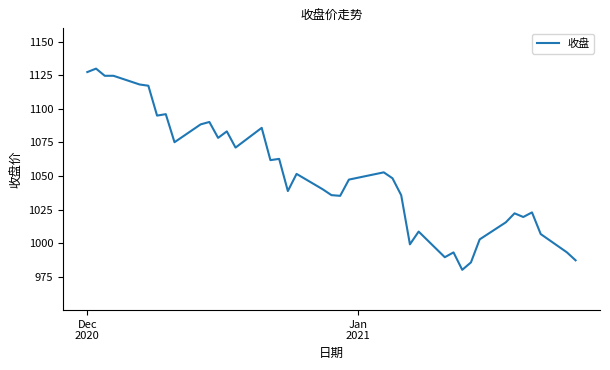

What is the difference between the maximum and minimum values?

149.9